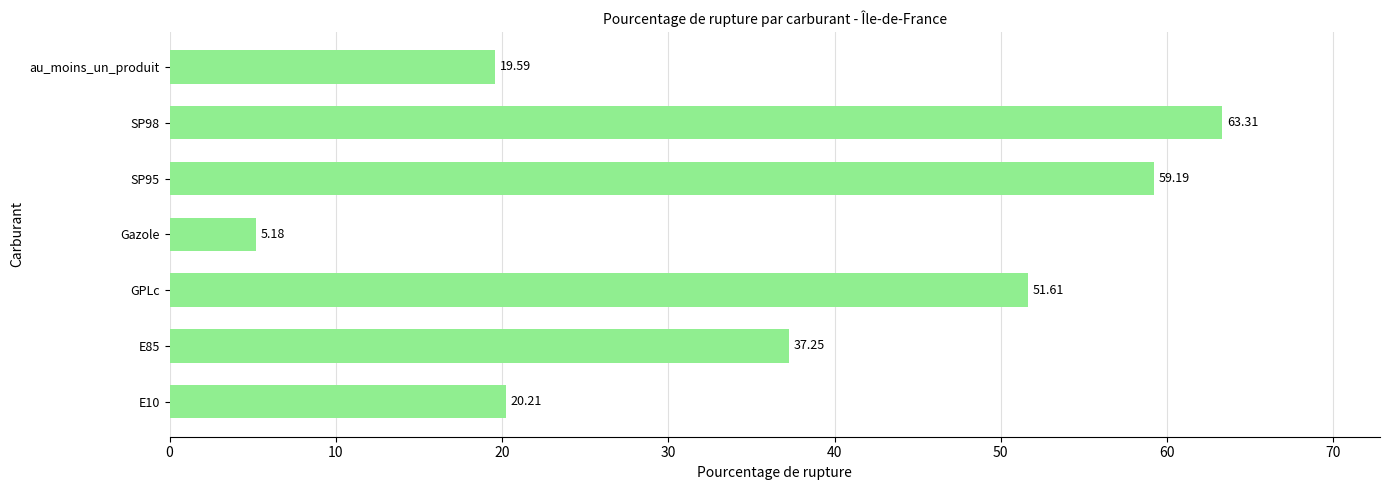

Where is the data nearest to the value 34?

E85